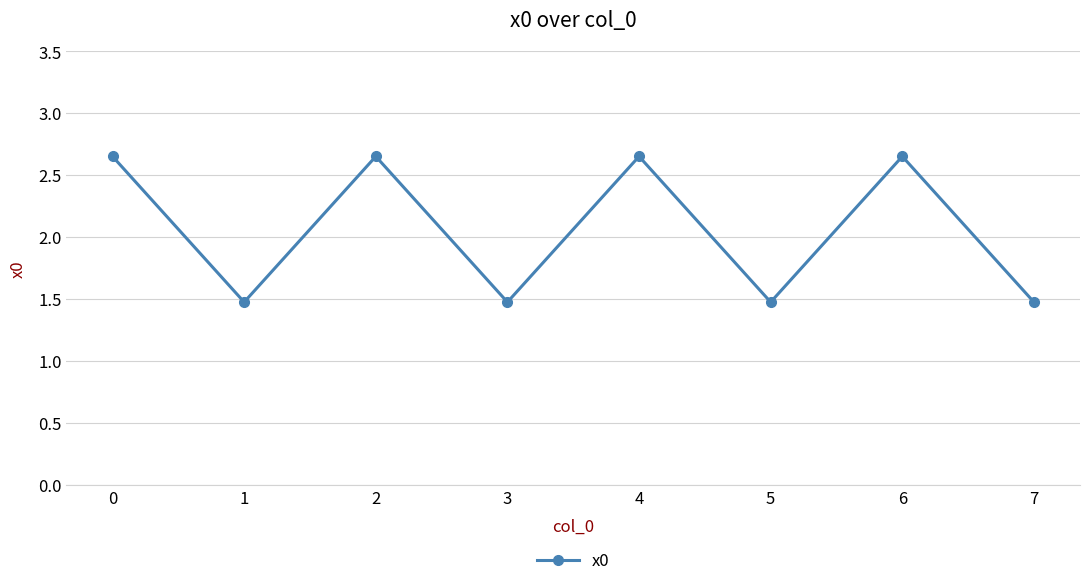

How many series are shown in this chart?

1